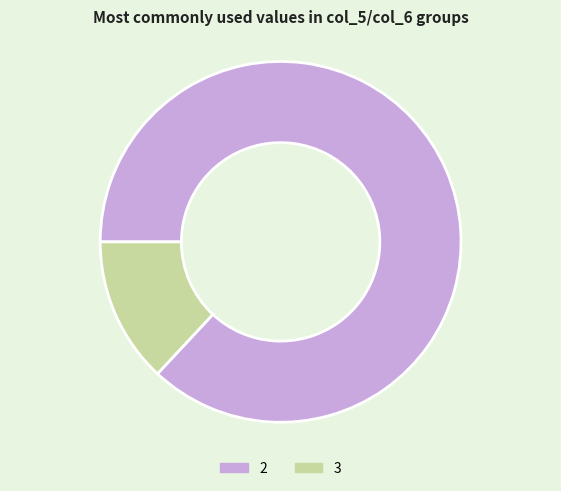

What is the smallest slice in the pie chart?

3